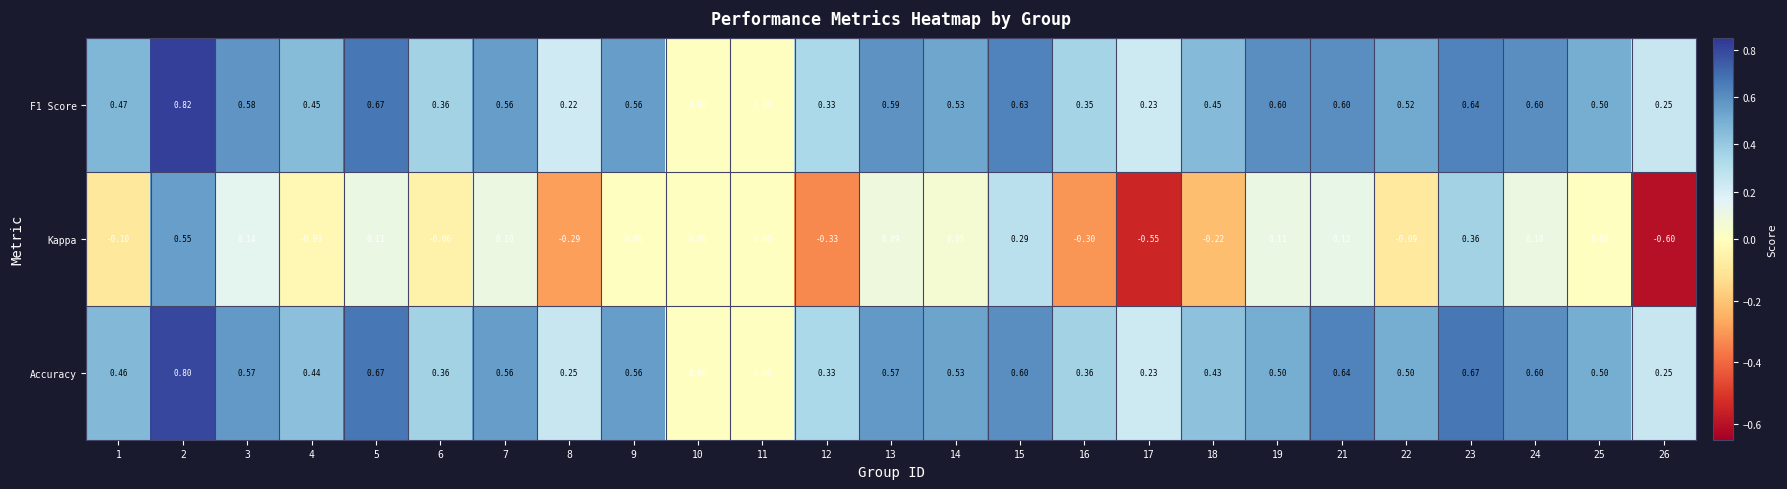

Which series has the largest range (max minus min)?

Kappa